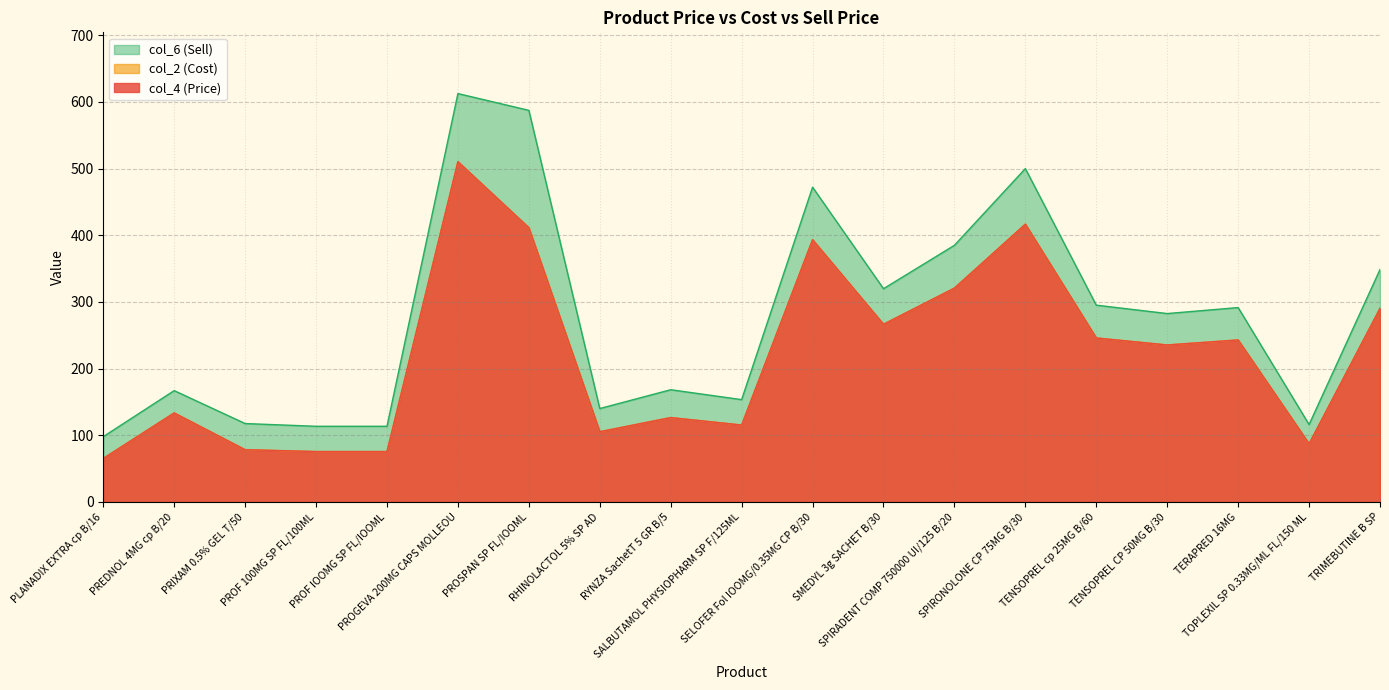

What are all the series names shown in the legend?

col_6 (Sell), col_2 (Cost), col_4 (Price)